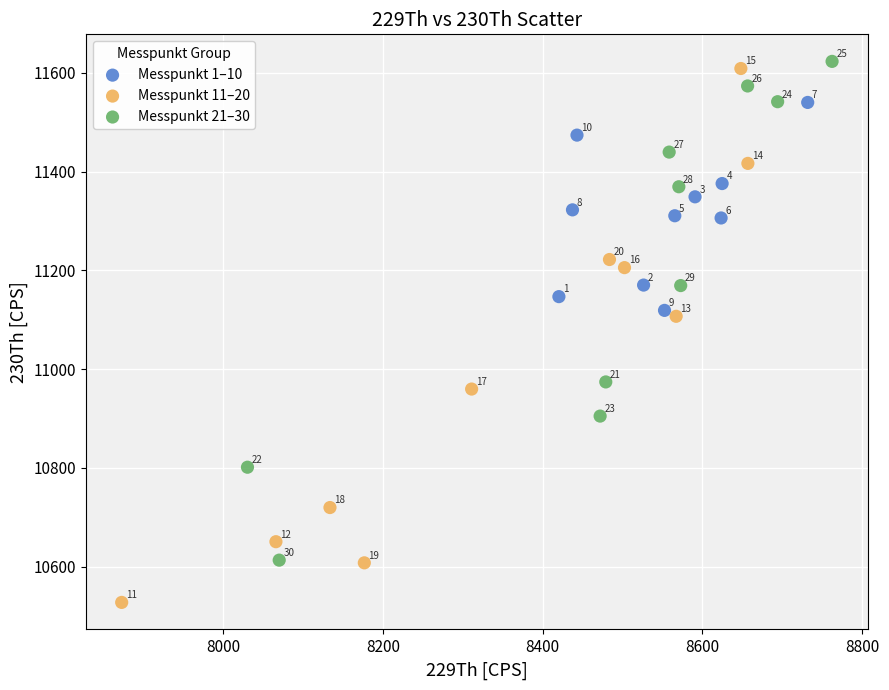

Which series reaches the maximum Y coordinate?

Messpunkt 21–30